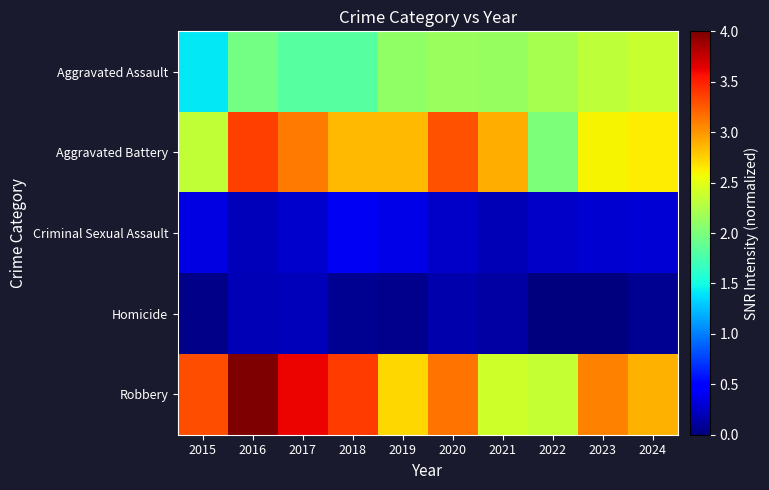

Reading right to left, what are all the values shown in this chart?

Aggravated Assault: 2024=2.4	2023=2.3	2022=2.2	2021=2.1	2020=2.2	2019=2.1	2018=1.8	2017=1.8	2016=2.0	2015=1.4
Aggravated Battery: 2024=2.6	2023=2.6	2022=2.0	2021=2.9	2020=3.3	2019=2.9	2018=2.9	2017=3.1	2016=3.4	2015=2.3
Criminal Sexual Assault: 2024=0.3	2023=0.3	2022=0.3	2021=0.2	2020=0.3	2019=0.4	2018=0.4	2017=0.3	2016=0.2	2015=0.3
Homicide: 2024=0.1	2023=0.0	2022=0.0	2021=0.1	2020=0.2	2019=0.1	2018=0.1	2017=0.2	2016=0.2	2015=0.0
Robbery: 2024=2.9	2023=3.1	2022=2.4	2021=2.4	2020=3.1	2019=2.7	2018=3.4	2017=3.6	2016=4.0	2015=3.3